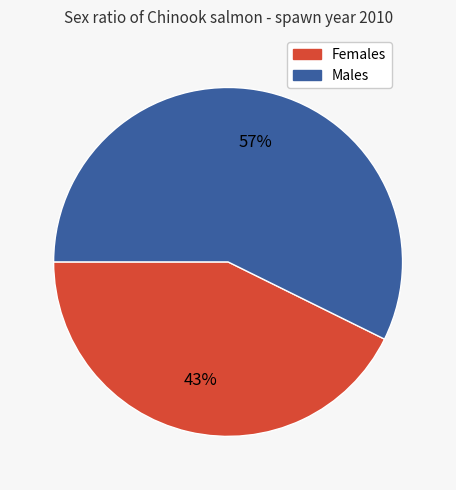

To the nearest percent, what is the average slice percentage?

50%